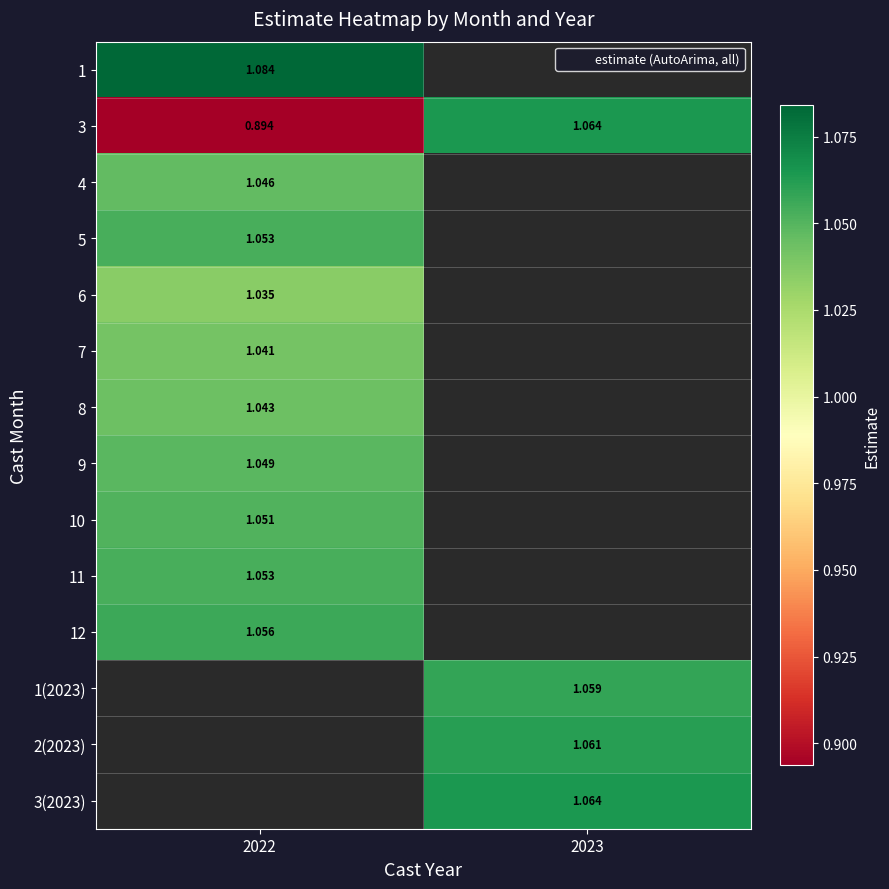

How many values in the 3(2023) series exceed 1?

1